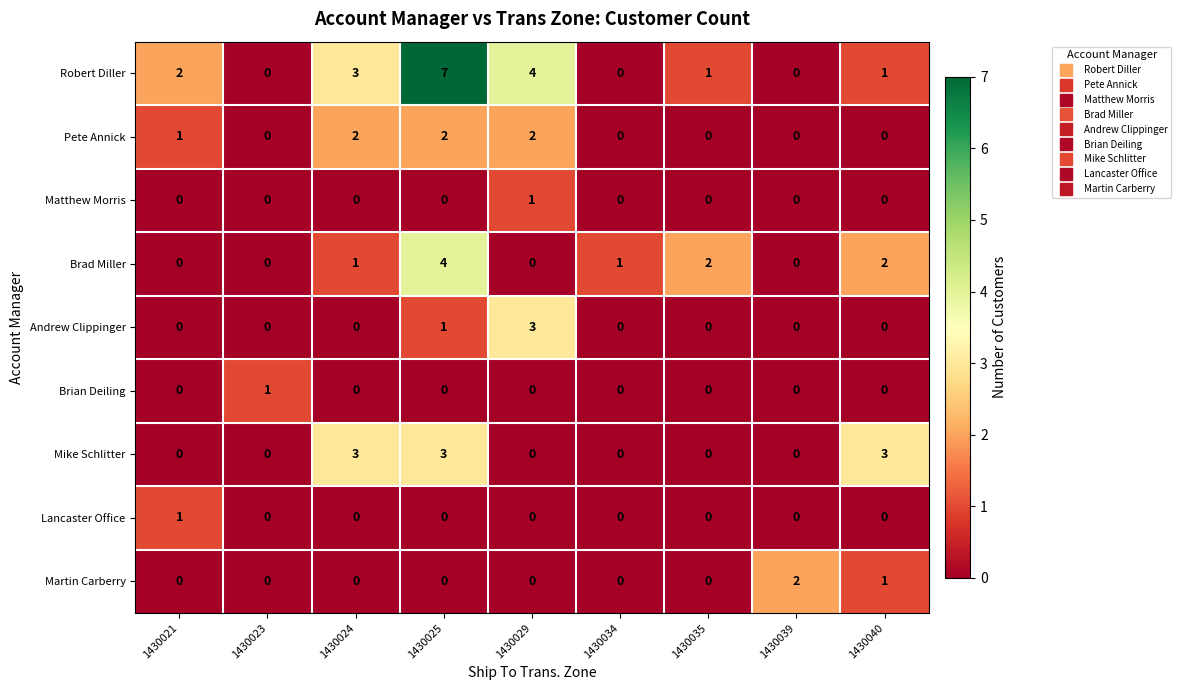

The Lancaster Office series shows 0 at 1430034. True or false?

True